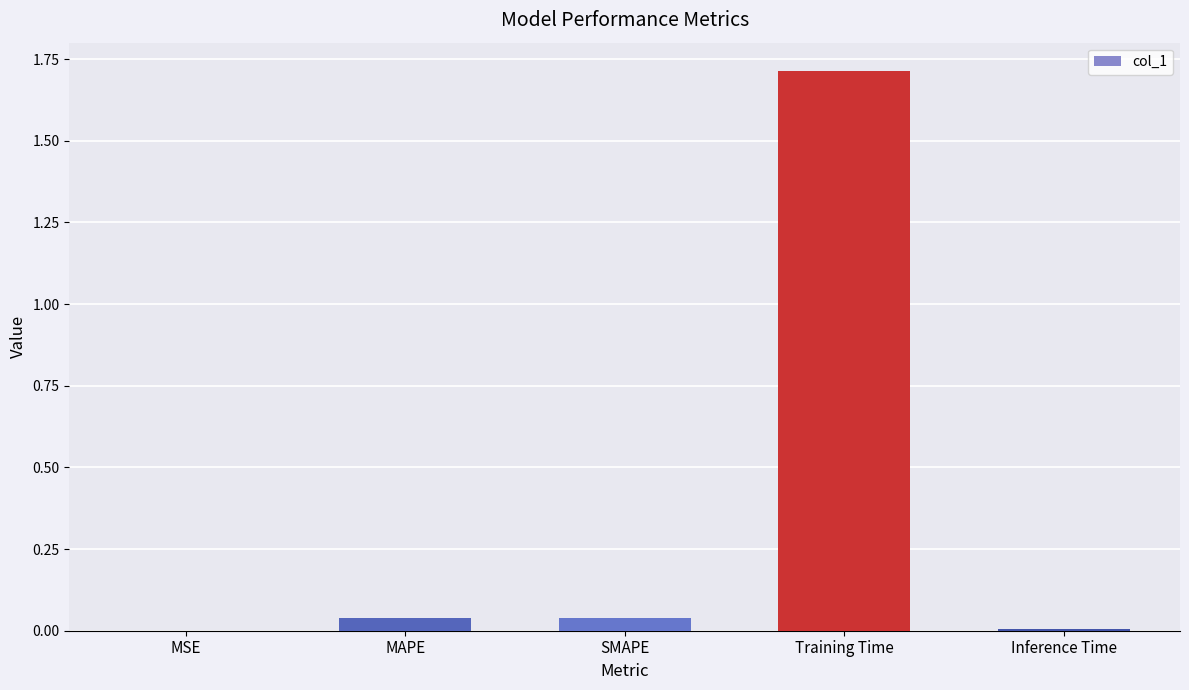

Between MSE and SMAPE, which is larger?

SMAPE